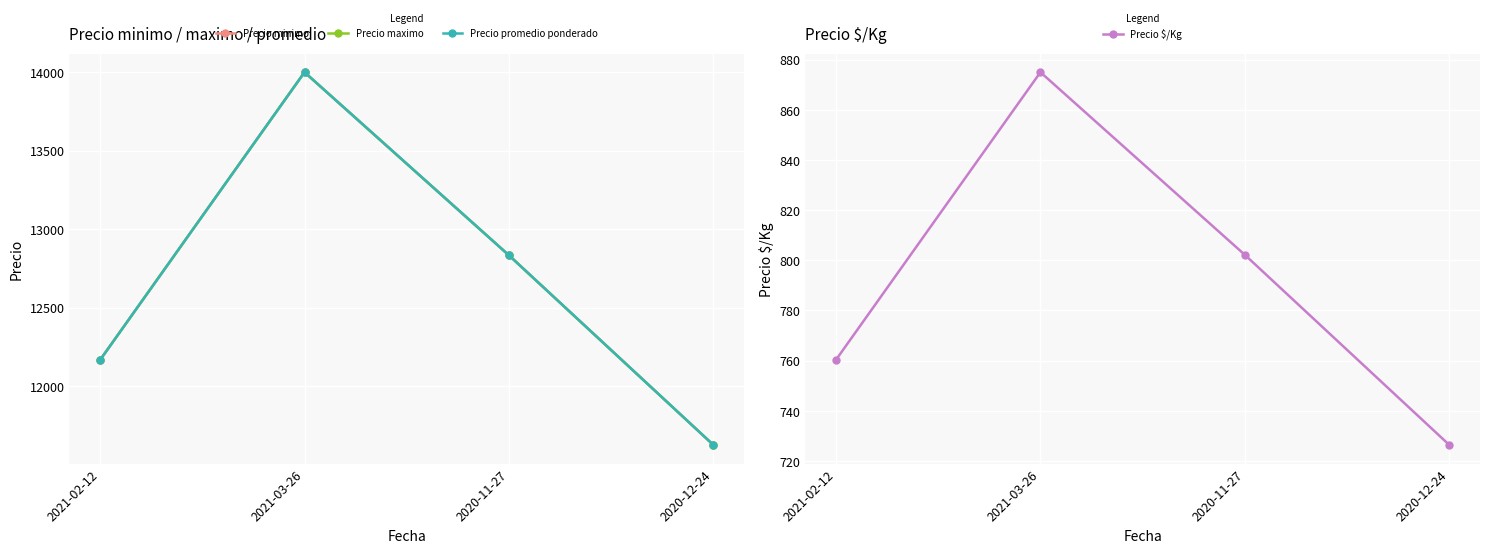

At which label is Precio promedio ponderado closest to 12812?

2020-11-27